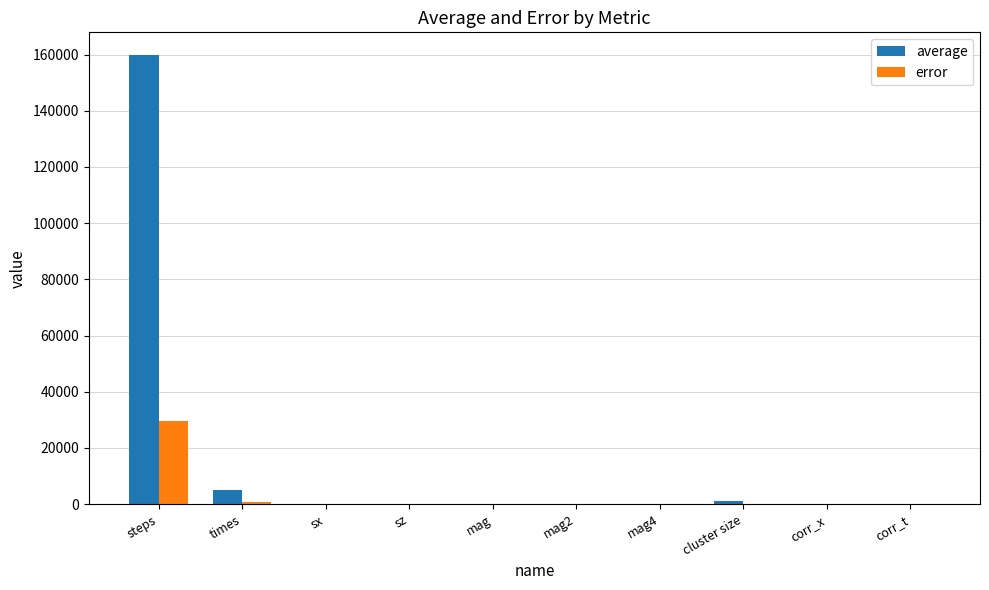

At which category is the sum across all series the highest?

steps